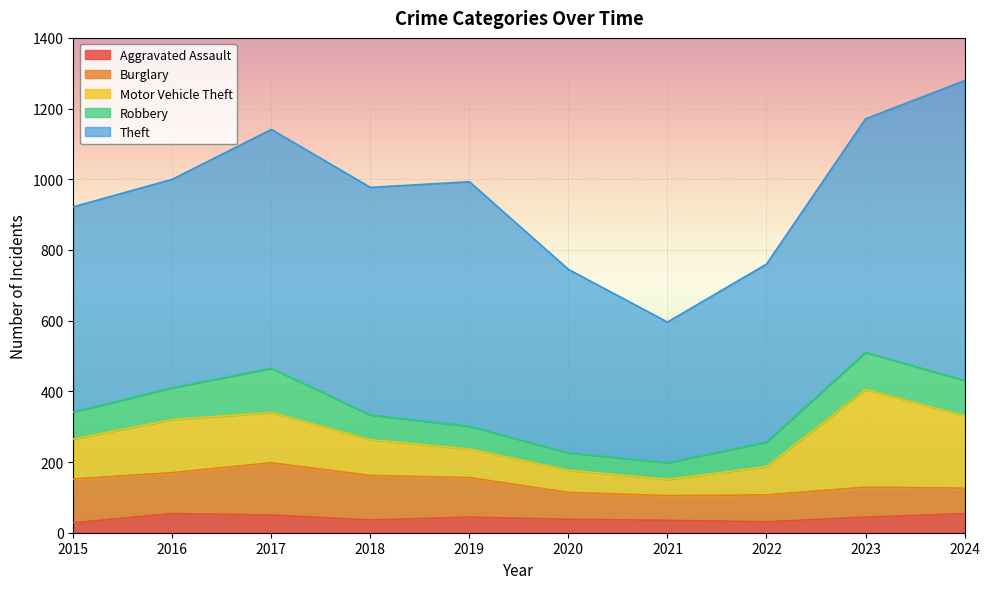

How many interior local valleys does the Aggravated Assault series have?

2